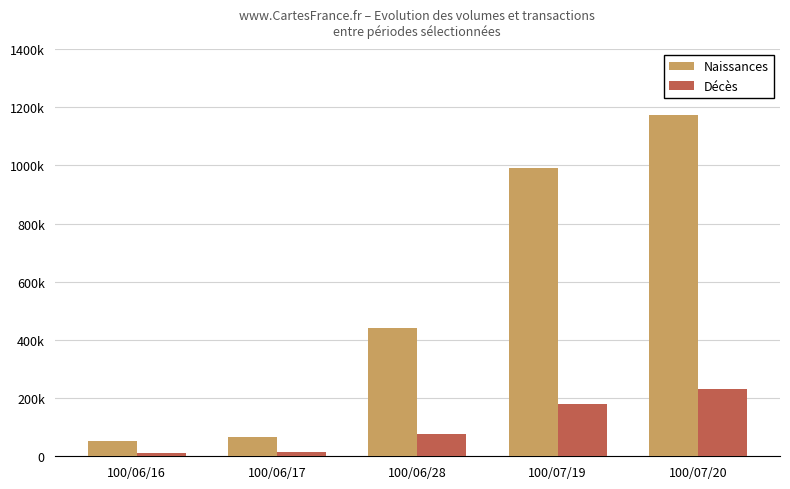

Reading left to right, extract all data points from this chart.

Naissances: 100/06/16=52000	100/06/17=67950	100/06/28=442500	100/07/19=990000	100/07/20=1172100
Décès: 100/06/16=10000	100/06/17=13000	100/06/28=75000	100/07/19=180000	100/07/20=232000